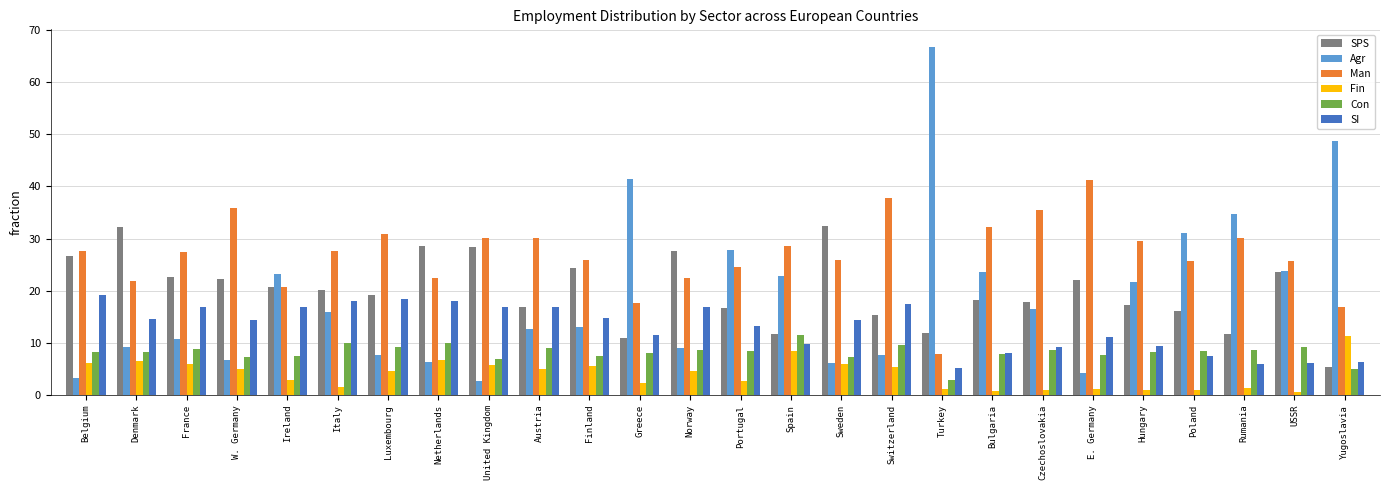

How many values in the Man series are below 27?

12